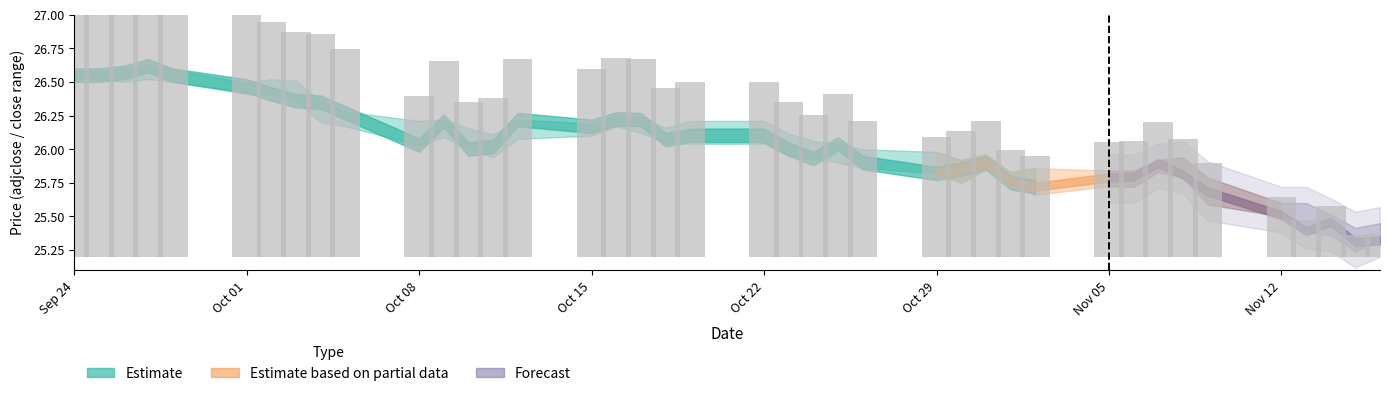

True or false: close has a value of 25.8 at 33.

True